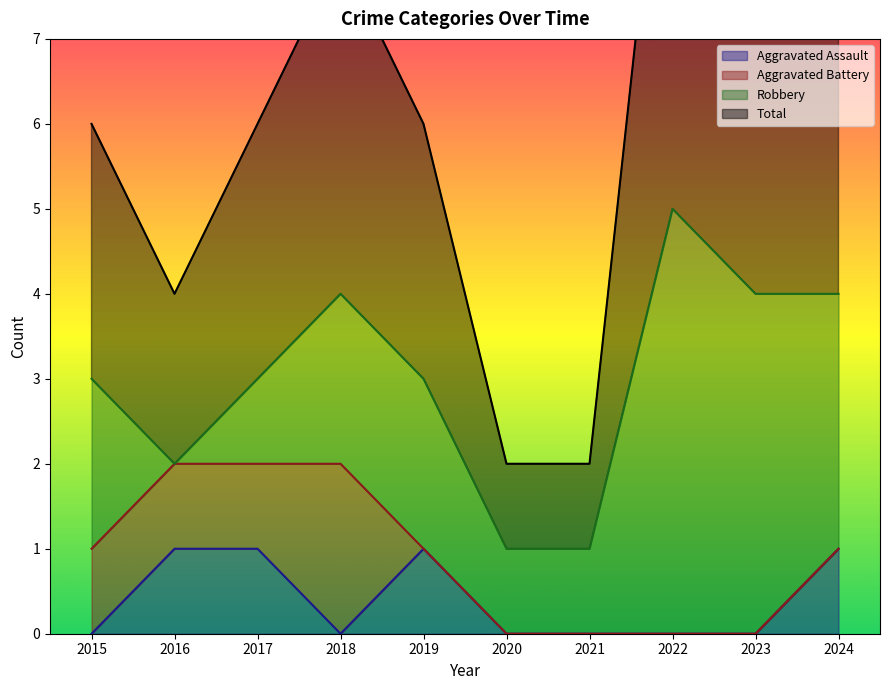

What is the total value across all series at 2015?

6